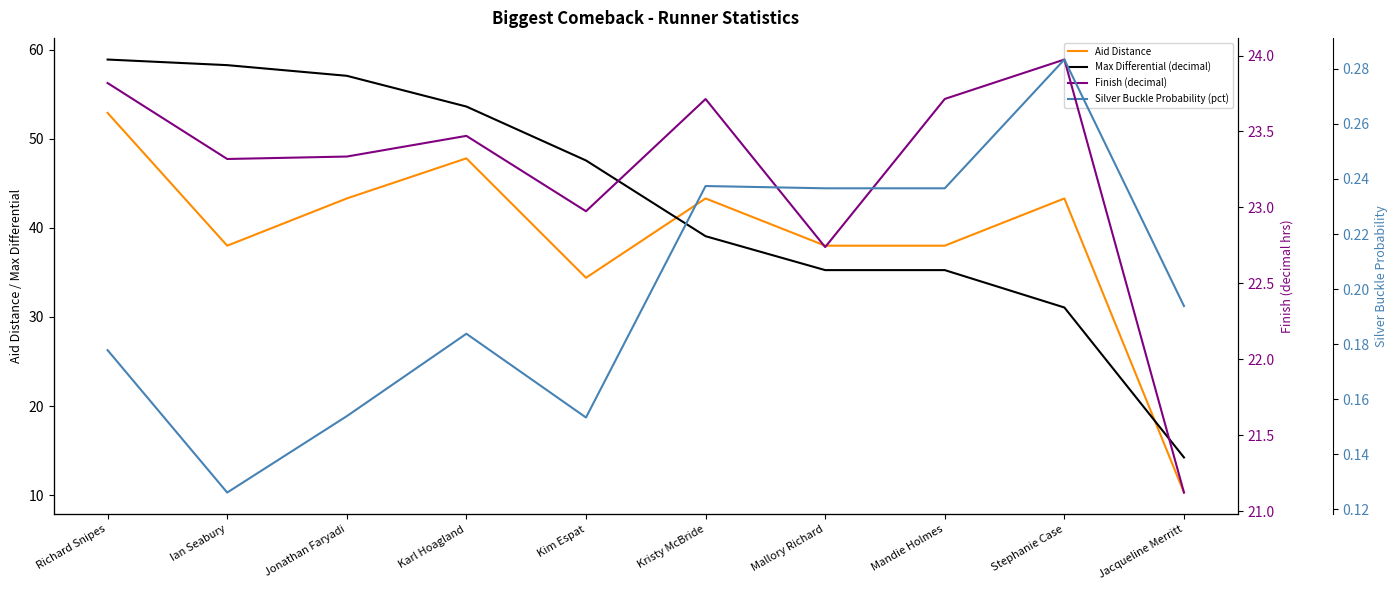

What is the difference between the maximum and minimum values in the Aid Distance series?

42.6